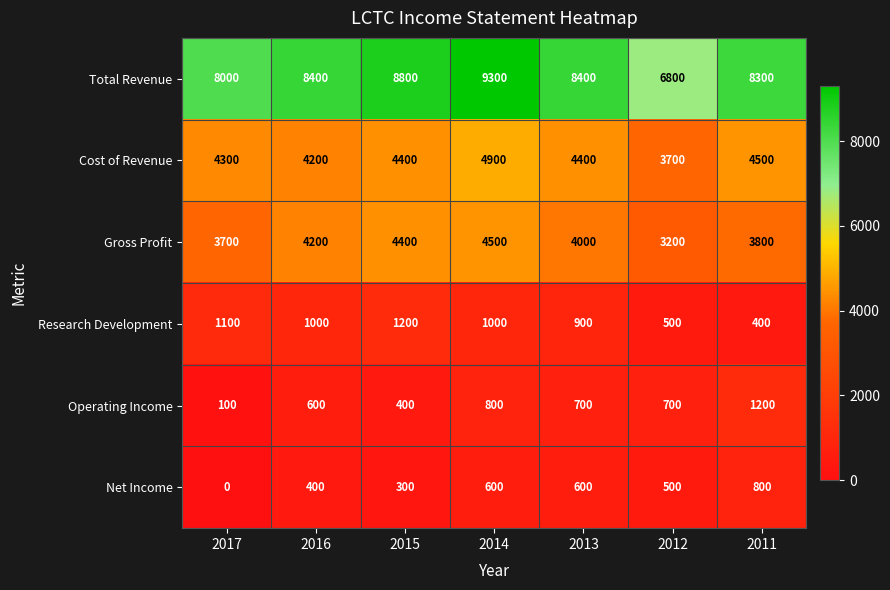

True or false: Research Development has a value of 1200 at 2015.

True